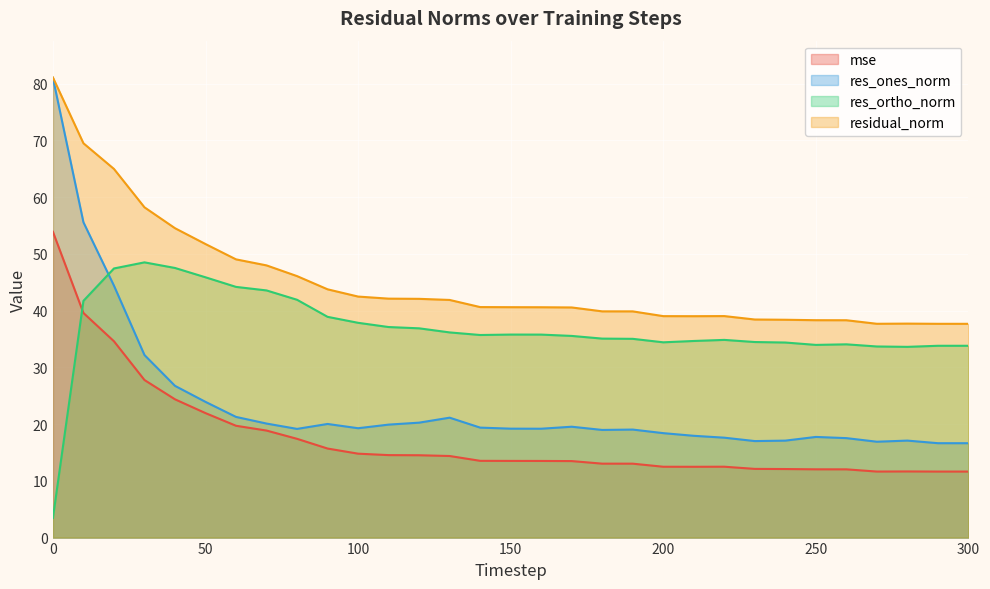

Which series has the largest total across all categories?

residual_norm